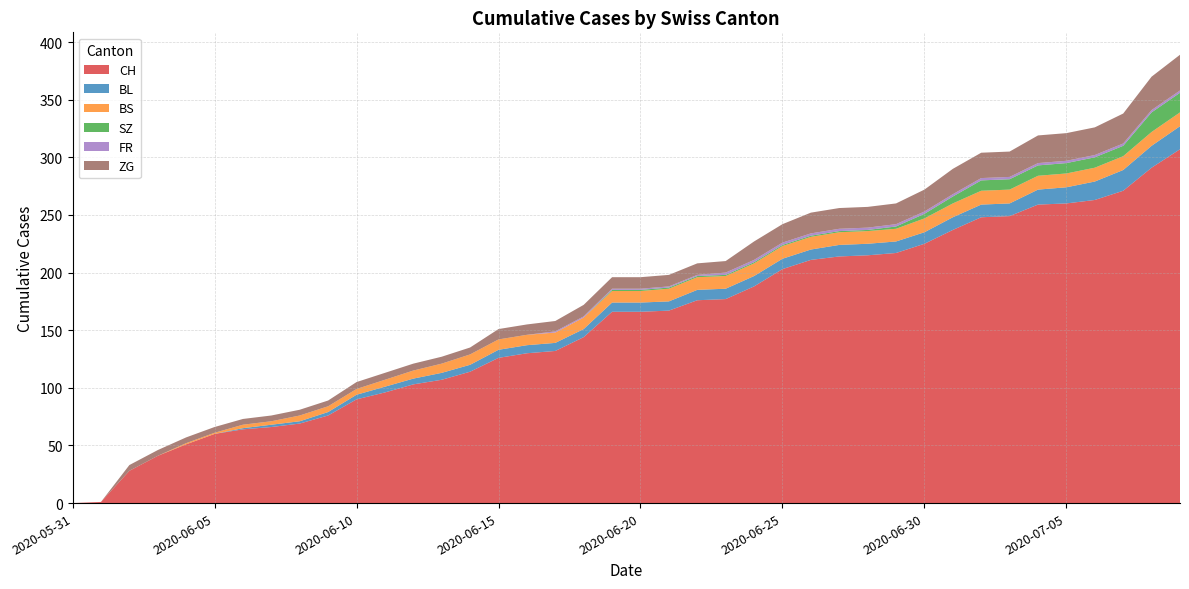

Reading left to right, what are all the values shown in this chart?

CH: 2020-05-31=0	2020-06-01=1	2020-06-02=28	2020-06-03=41	2020-06-04=51	2020-06-05=60	2020-06-06=64	2020-06-07=66	2020-06-08=69	2020-06-09=76	2020-06-10=90	2020-06-11=96	2020-06-12=103	2020-06-13=107	2020-06-14=114	2020-06-15=126	2020-06-16=130	2020-06-17=132	2020-06-18=144	2020-06-19=166	2020-06-20=166	2020-06-21=167	2020-06-22=176	2020-06-23=177	2020-06-24=188	2020-06-25=203	2020-06-26=211	2020-06-27=214	2020-06-28=215	2020-06-29=217	2020-06-30=225	2020-07-01=237	2020-07-02=248	2020-07-03=249	2020-07-04=259	2020-07-05=260	2020-07-06=263	2020-07-07=271	2020-07-08=291	2020-07-09=307
BL: 2020-05-31=0	2020-06-01=0	2020-06-02=0	2020-06-03=0	2020-06-04=0	2020-06-05=0	2020-06-06=1	2020-06-07=2	2020-06-08=2	2020-06-09=3	2020-06-10=4	2020-06-11=5	2020-06-12=5	2020-06-13=6	2020-06-14=6	2020-06-15=7	2020-06-16=7	2020-06-17=7	2020-06-18=7	2020-06-19=8	2020-06-20=8	2020-06-21=8	2020-06-22=9	2020-06-23=9	2020-06-24=9	2020-06-25=9	2020-06-26=9	2020-06-27=10	2020-06-28=10	2020-06-29=10	2020-06-30=10	2020-07-01=11	2020-07-02=11	2020-07-03=11	2020-07-04=13	2020-07-05=14	2020-07-06=16	2020-07-07=18	2020-07-08=19	2020-07-09=20
BS: 2020-05-31=0	2020-06-01=0	2020-06-02=0	2020-06-03=0	2020-06-04=1	2020-06-05=1	2020-06-06=3	2020-06-07=3	2020-06-08=5	2020-06-09=5	2020-06-10=5	2020-06-11=6	2020-06-12=7	2020-06-13=8	2020-06-14=9	2020-06-15=9	2020-06-16=9	2020-06-17=9	2020-06-18=10	2020-06-19=10	2020-06-20=10	2020-06-21=11	2020-06-22=11	2020-06-23=11	2020-06-24=11	2020-06-25=11	2020-06-26=11	2020-06-27=11	2020-06-28=11	2020-06-29=11	2020-06-30=12	2020-07-01=12	2020-07-02=12	2020-07-03=12	2020-07-04=12	2020-07-05=12	2020-07-06=12	2020-07-07=12	2020-07-08=12	2020-07-09=12
SZ: 2020-05-31=0	2020-06-01=0	2020-06-02=0	2020-06-03=0	2020-06-04=0	2020-06-05=0	2020-06-06=0	2020-06-07=0	2020-06-08=0	2020-06-09=0	2020-06-10=0	2020-06-11=0	2020-06-12=0	2020-06-13=0	2020-06-14=0	2020-06-15=0	2020-06-16=0	2020-06-17=0	2020-06-18=0	2020-06-19=1	2020-06-20=1	2020-06-21=1	2020-06-22=1	2020-06-23=1	2020-06-24=1	2020-06-25=1	2020-06-26=1	2020-06-27=1	2020-06-28=1	2020-06-29=2	2020-06-30=4	2020-07-01=6	2020-07-02=9	2020-07-03=9	2020-07-04=9	2020-07-05=9	2020-07-06=9	2020-07-07=9	2020-07-08=17	2020-07-09=17
FR: 2020-05-31=0	2020-06-01=0	2020-06-02=0	2020-06-03=0	2020-06-04=0	2020-06-05=0	2020-06-06=0	2020-06-07=0	2020-06-08=0	2020-06-09=0	2020-06-10=0	2020-06-11=0	2020-06-12=0	2020-06-13=0	2020-06-14=0	2020-06-15=0	2020-06-16=0	2020-06-17=1	2020-06-18=1	2020-06-19=1	2020-06-20=1	2020-06-21=1	2020-06-22=1	2020-06-23=2	2020-06-24=2	2020-06-25=2	2020-06-26=2	2020-06-27=2	2020-06-28=2	2020-06-29=2	2020-06-30=2	2020-07-01=2	2020-07-02=2	2020-07-03=2	2020-07-04=2	2020-07-05=2	2020-07-06=2	2020-07-07=2	2020-07-08=2	2020-07-09=2
ZG: 2020-05-31=0	2020-06-01=0	2020-06-02=5	2020-06-03=5	2020-06-04=5	2020-06-05=5	2020-06-06=5	2020-06-07=5	2020-06-08=5	2020-06-09=5	2020-06-10=6	2020-06-11=6	2020-06-12=6	2020-06-13=6	2020-06-14=6	2020-06-15=9	2020-06-16=9	2020-06-17=9	2020-06-18=10	2020-06-19=10	2020-06-20=10	2020-06-21=10	2020-06-22=10	2020-06-23=10	2020-06-24=16	2020-06-25=16	2020-06-26=18	2020-06-27=18	2020-06-28=18	2020-06-29=18	2020-06-30=19	2020-07-01=22	2020-07-02=22	2020-07-03=22	2020-07-04=24	2020-07-05=24	2020-07-06=24	2020-07-07=26	2020-07-08=29	2020-07-09=31